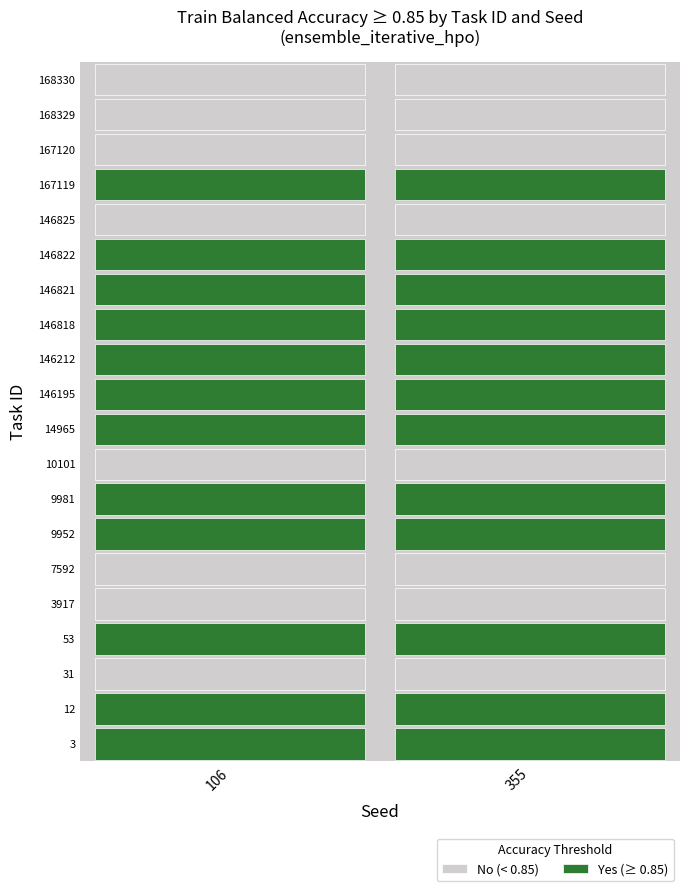

The 168330 series shows 0.7 at 355. True or false?

True